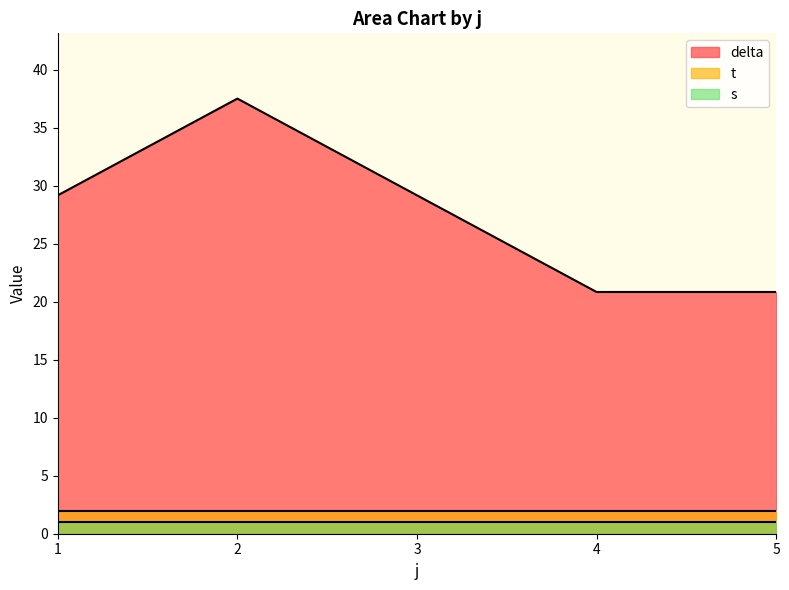

The value of s at 1 is 0.3. True or false?

False